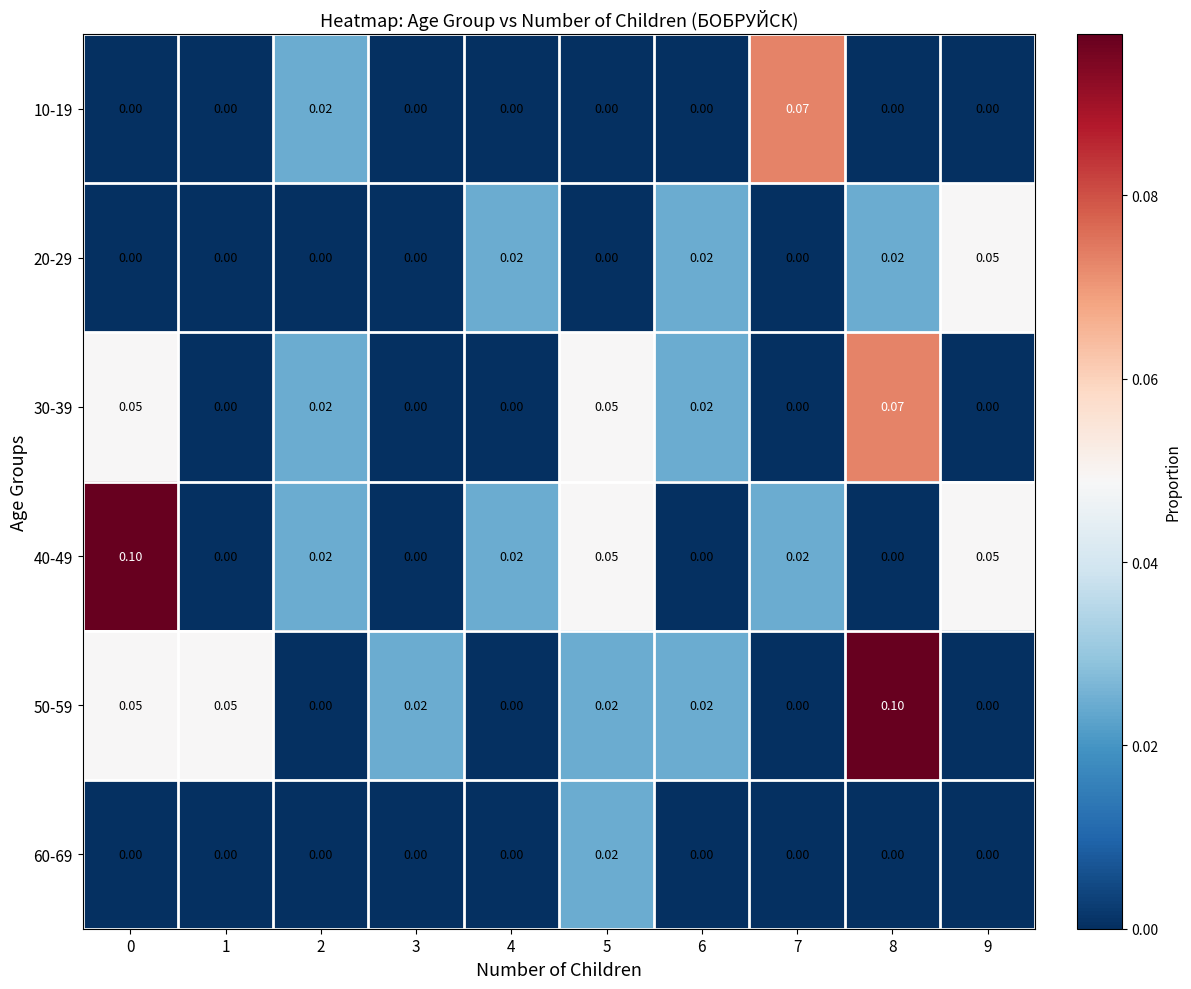

Is the value of 60-69 at 1 greater than the value of 10-19 at 2?

No